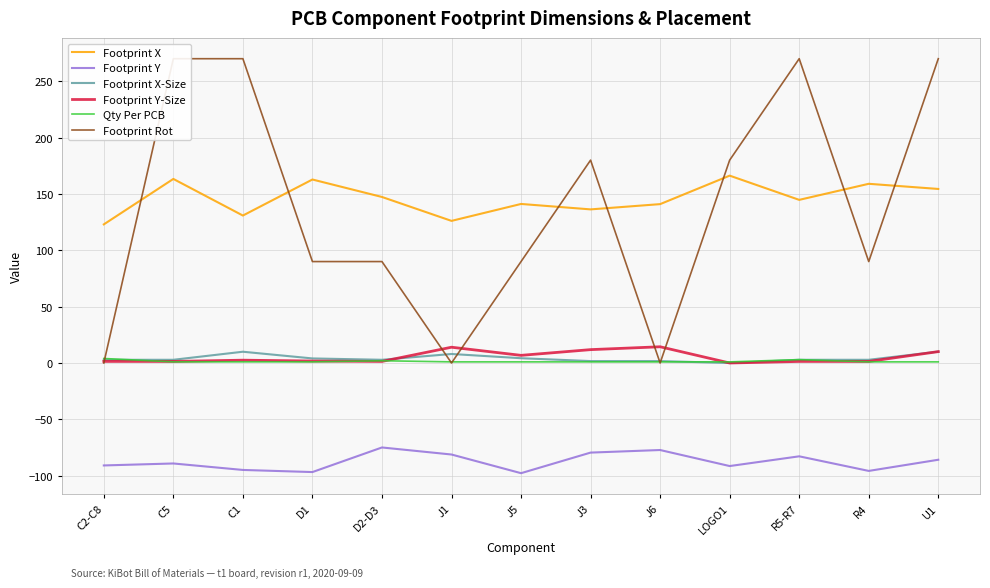

What is the sum of the Qty Per PCB values at U1 and D2-D3?

3.0